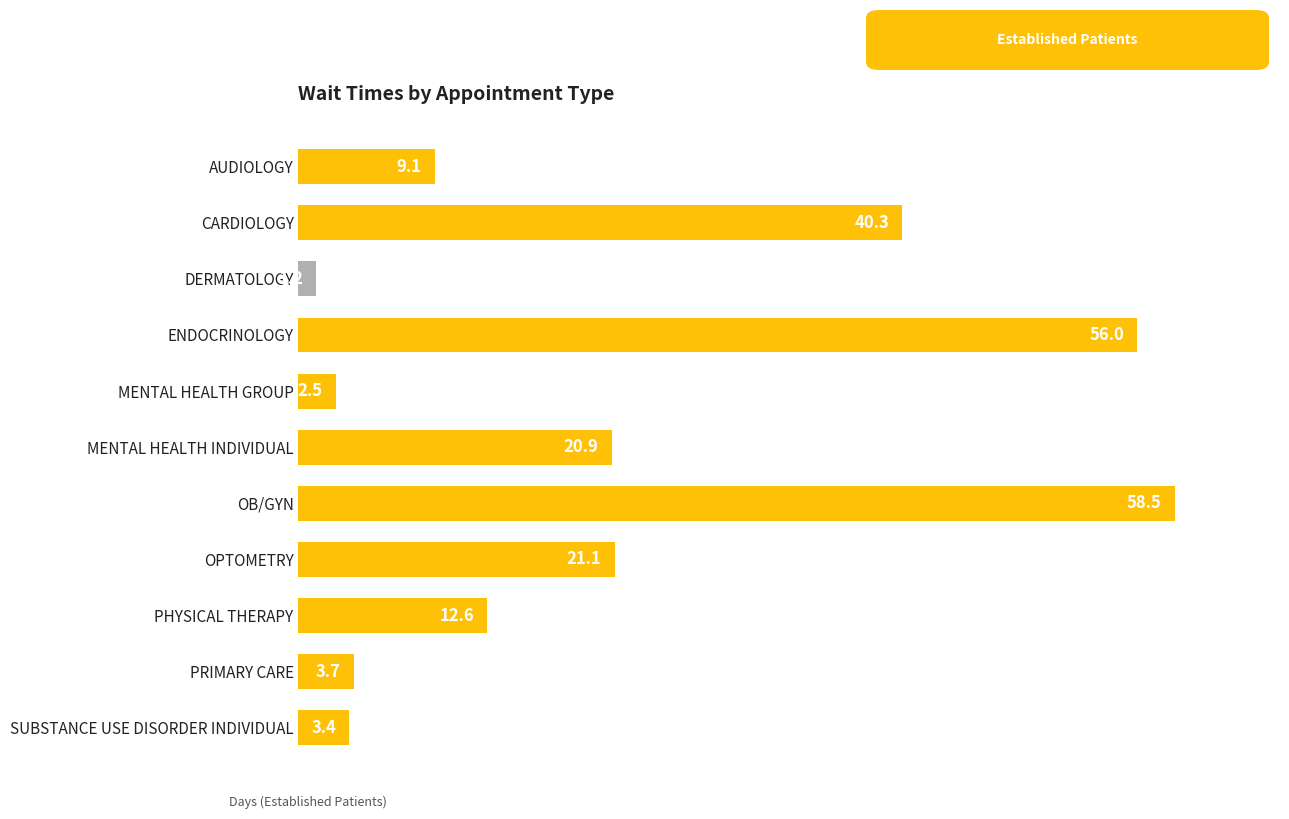

Reading bottom to top, extract all data points from this chart.

SUBSTANCE USE DISORDER INDIVIDUAL=3.4	PRIMARY CARE=3.7	PHYSICAL THERAPY=12.6	OPTOMETRY=21.1	OB/GYN=58.5	MENTAL HEALTH INDIVIDUAL=20.9	MENTAL HEALTH GROUP=2.5	ENDOCRINOLOGY=56.0	DERMATOLOGY=1.2	CARDIOLOGY=40.3	AUDIOLOGY=9.1